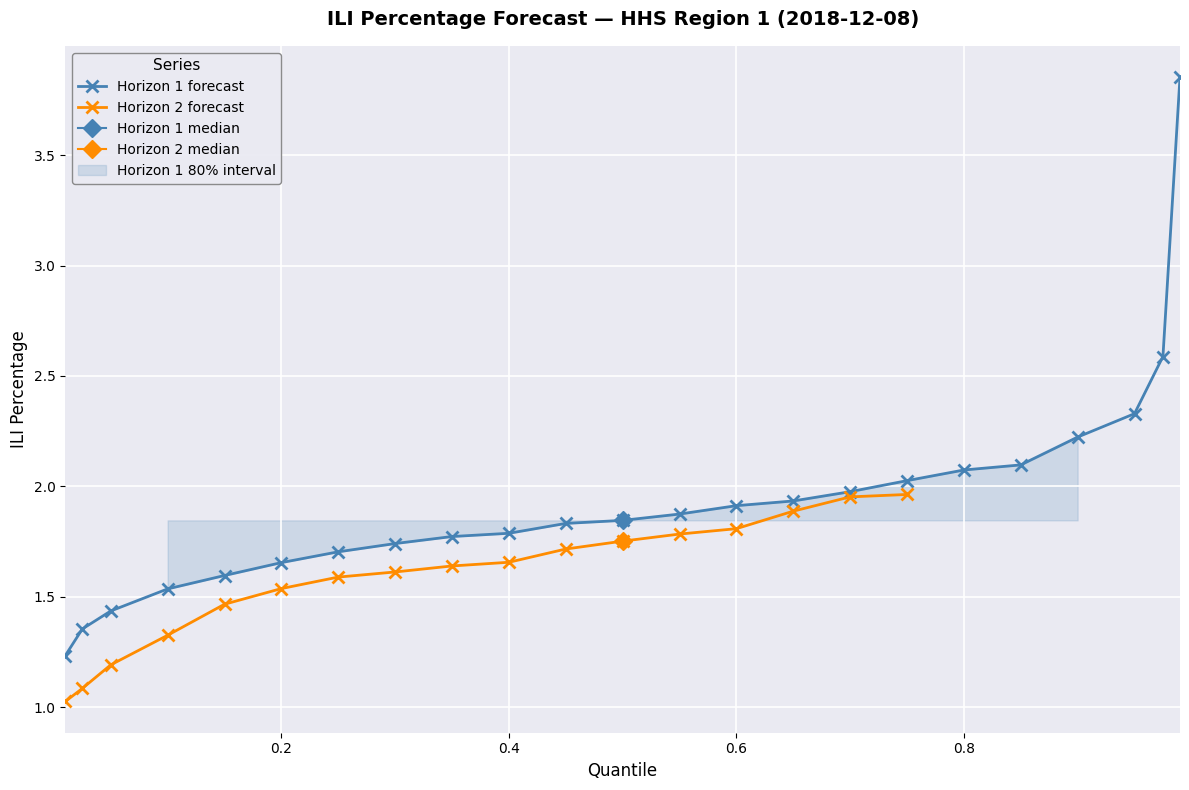

The Horizon 1 forecast series shows 1.8 at 0.4. True or false?

True